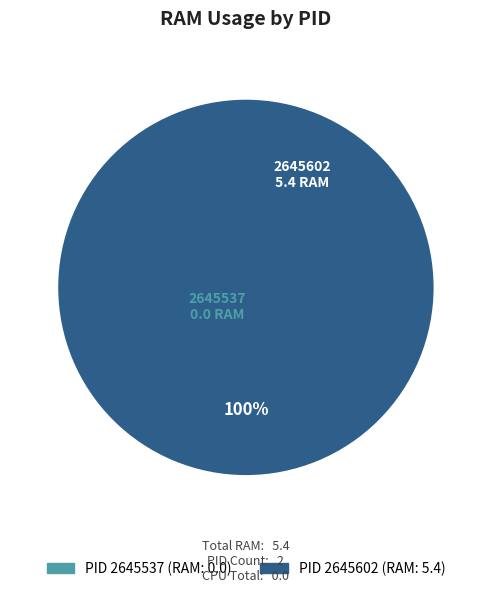

Is it true that 2645602 is 99% of the pie?

False